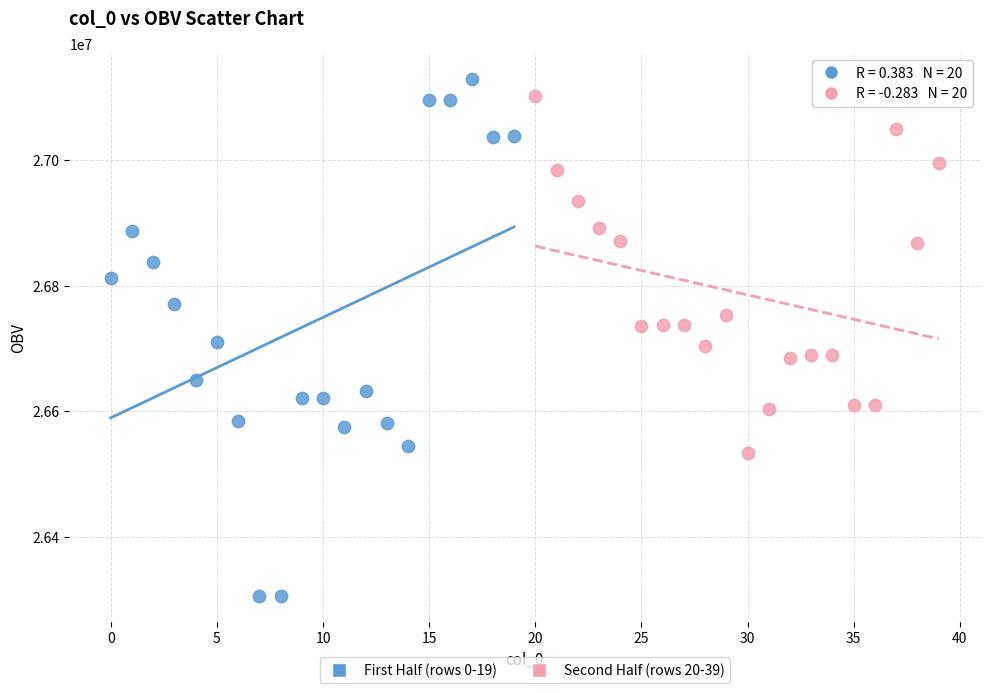

Which series has the widest spread of Y values?

First Half (rows 0-19)